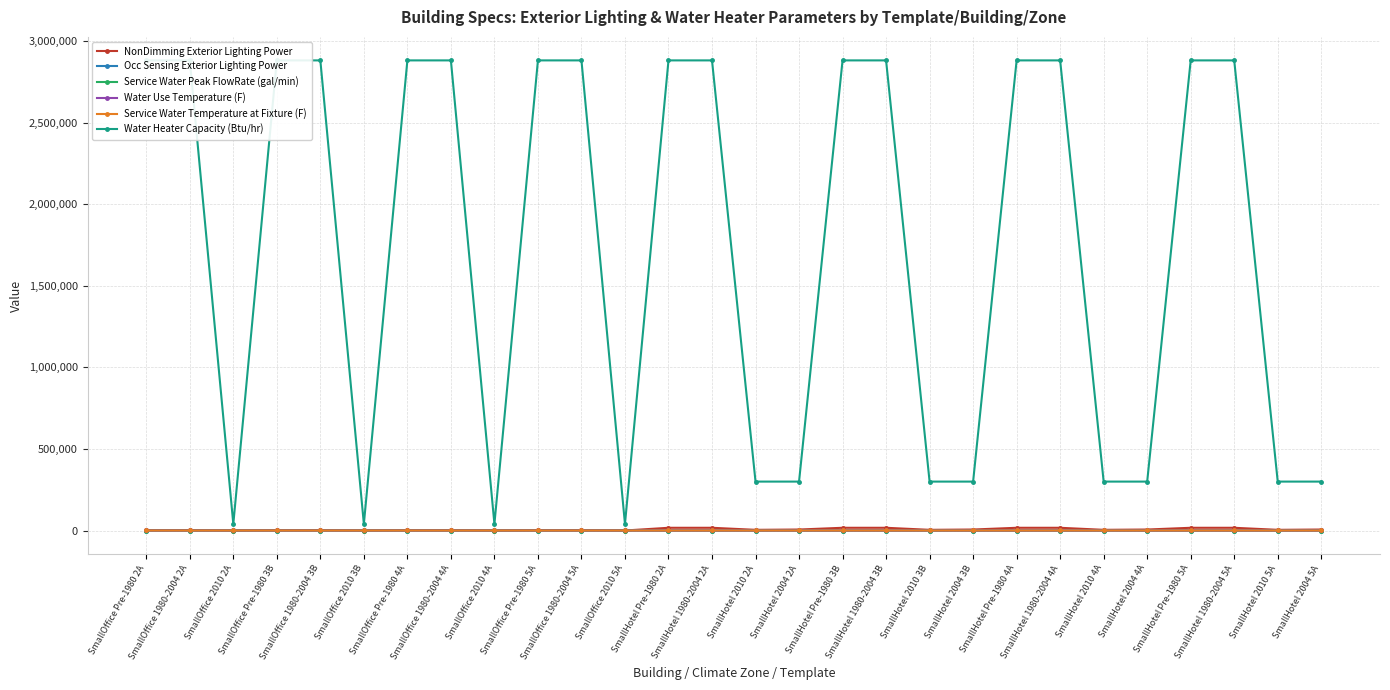

Does the chart have visible grid lines?

Yes